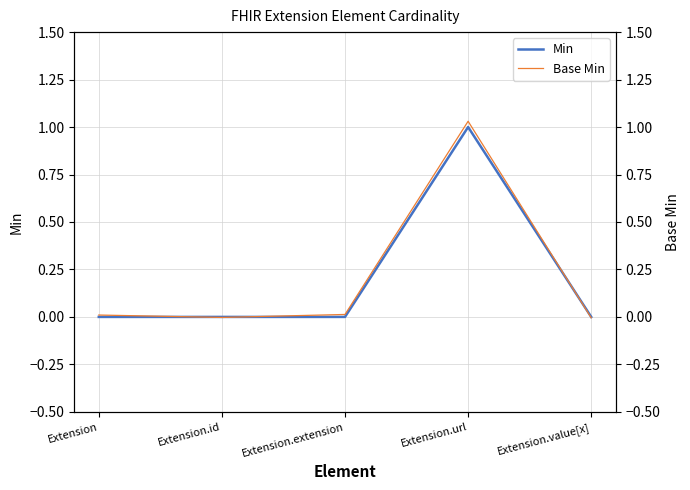

At which category does the chart reach its peak across all series?

Extension.url